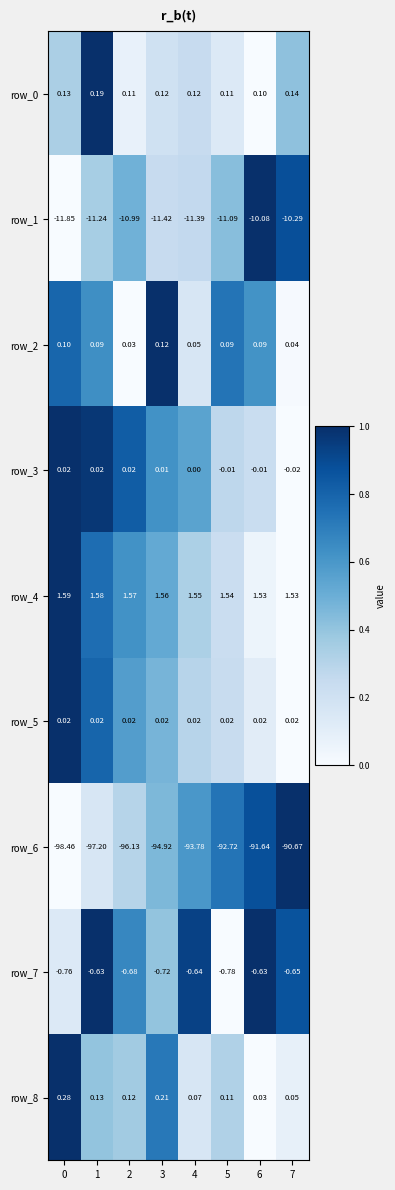

Is the value of row_7 at 1 greater than the value of row_0 at 5?

No